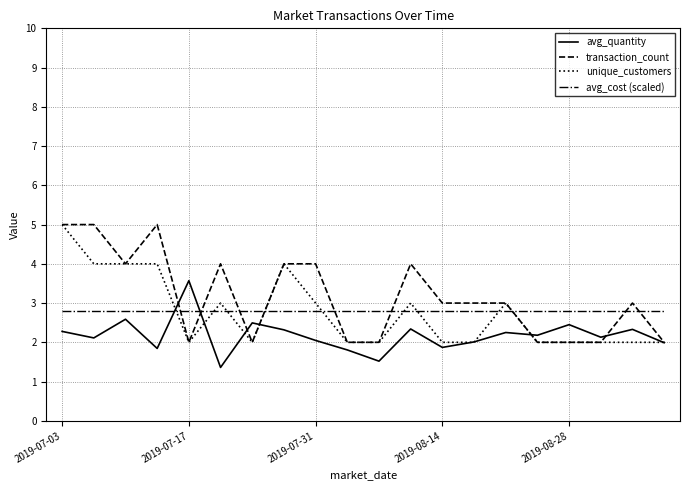

True or false: avg_cost (scaled) and unique_customers cross at least once.

True